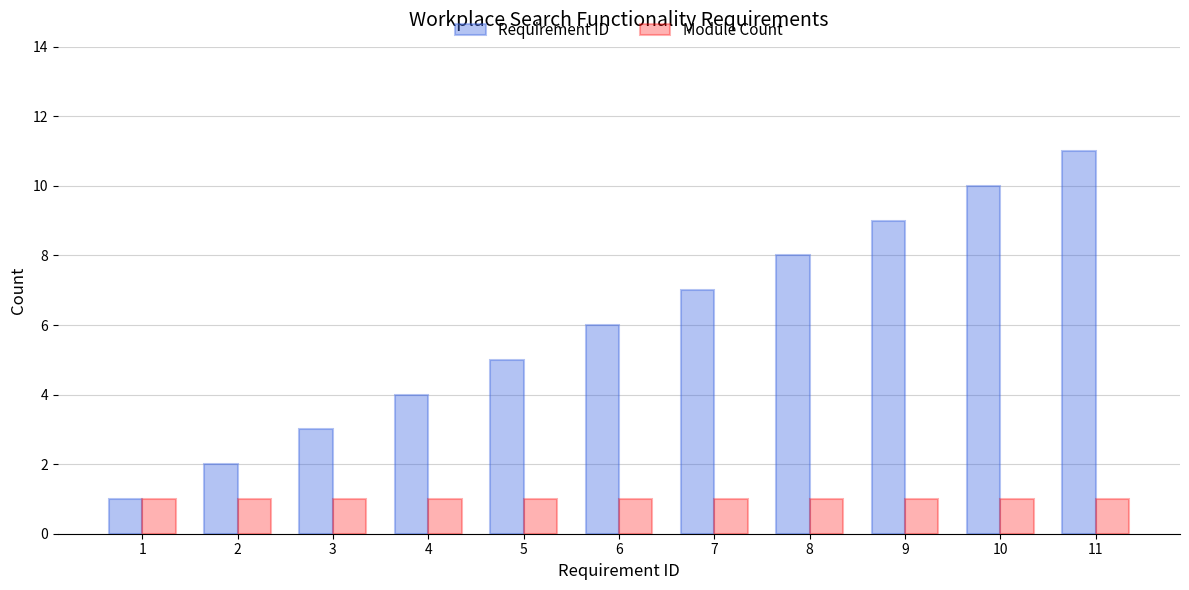

Which series changed the most between 4 and 8?

Requirement ID